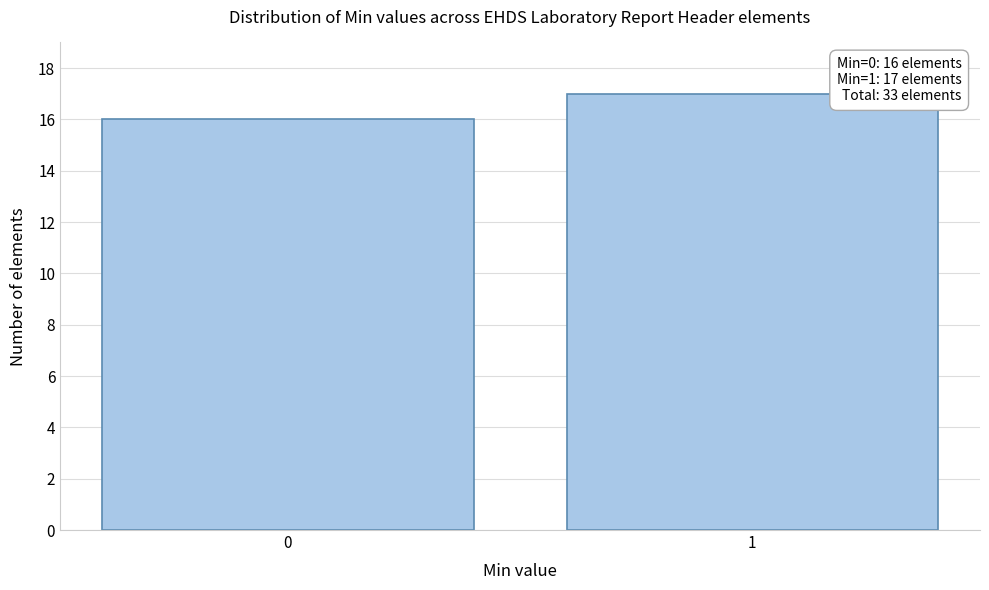

Reading left to right, what are all the values shown in this chart?

16	17